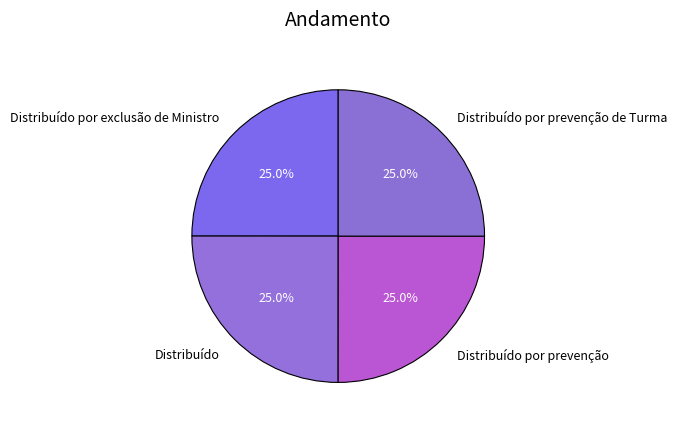

Does Distribuído por prevenção de Turma represent more than half of the total?

No